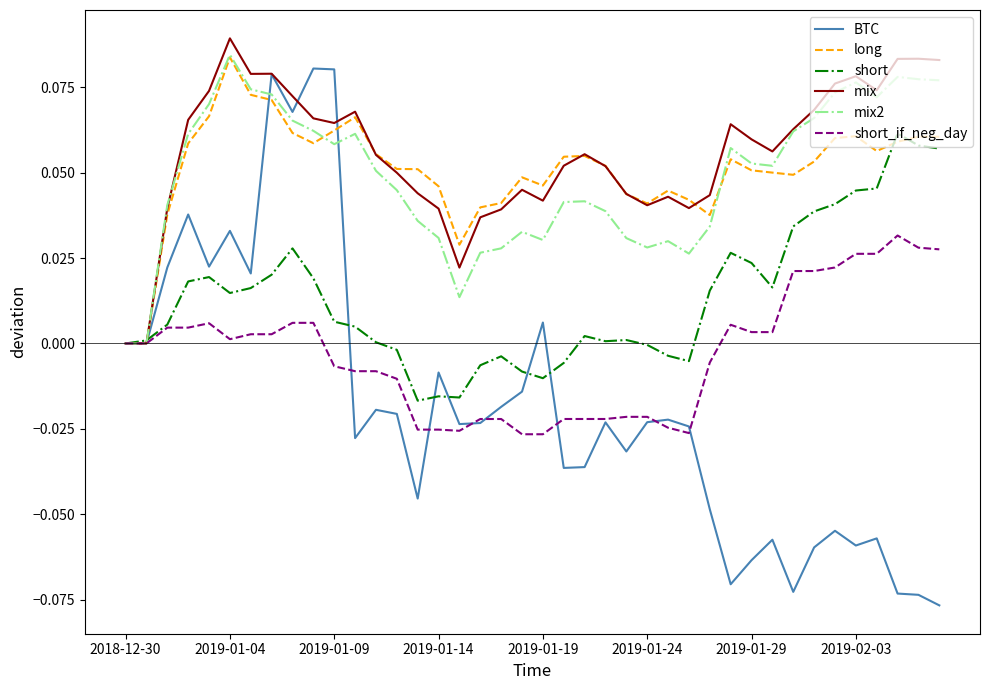

Which series has the largest range (max minus min)?

BTC